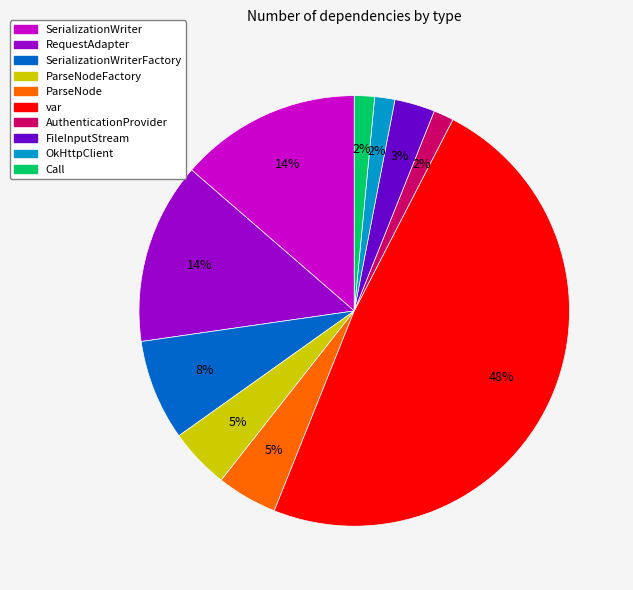

Count the number of slices in the pie.

10